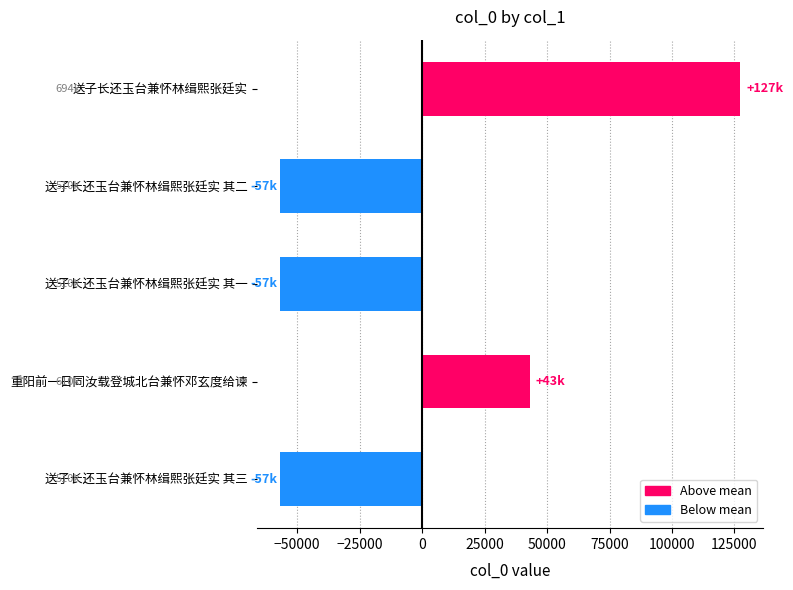

Does the chart contain stacked bars?

No